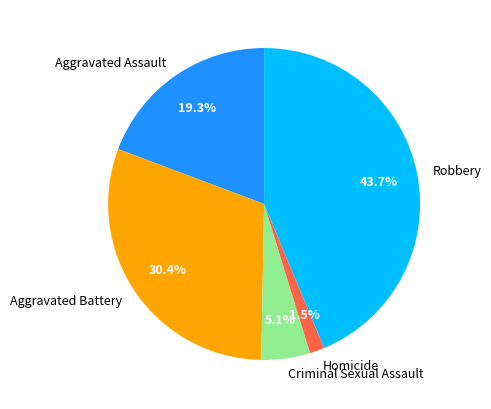

To the nearest percent, what portion does Aggravated Battery represent?

30%